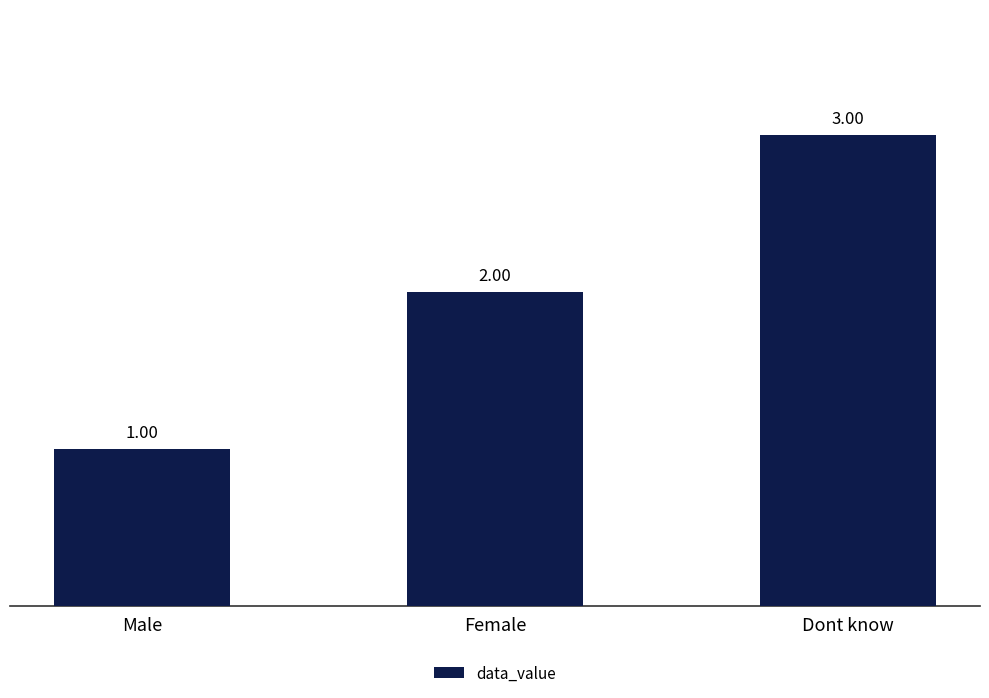

How many categories are shown in the chart?

3